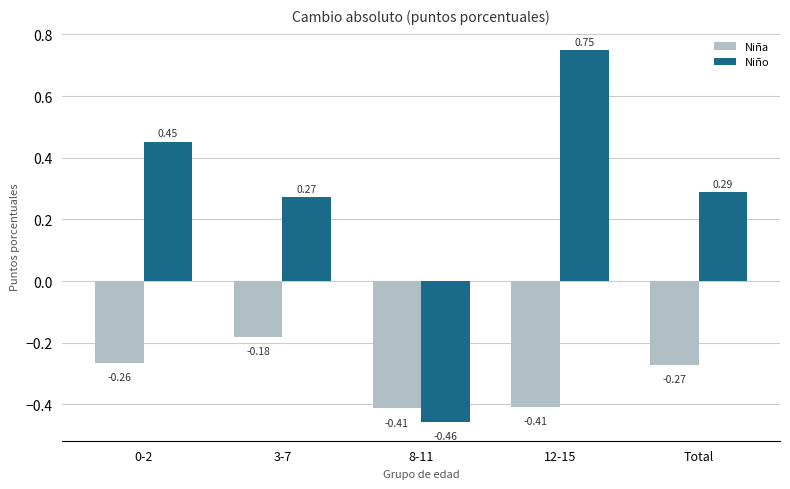

What is the difference between the maximum and minimum values in the Niño series?

1.2